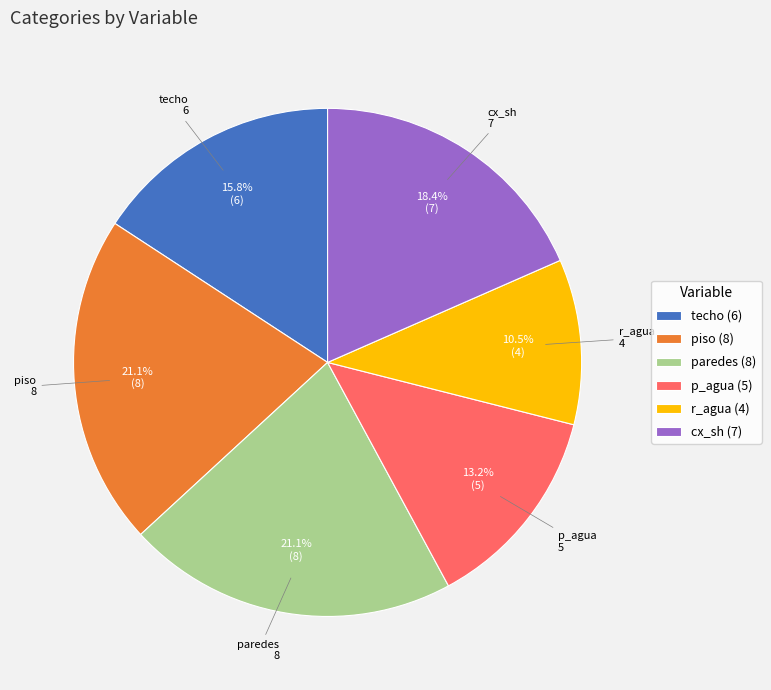

To the nearest percent, what is the difference between the largest and smallest slice percentages?

11%